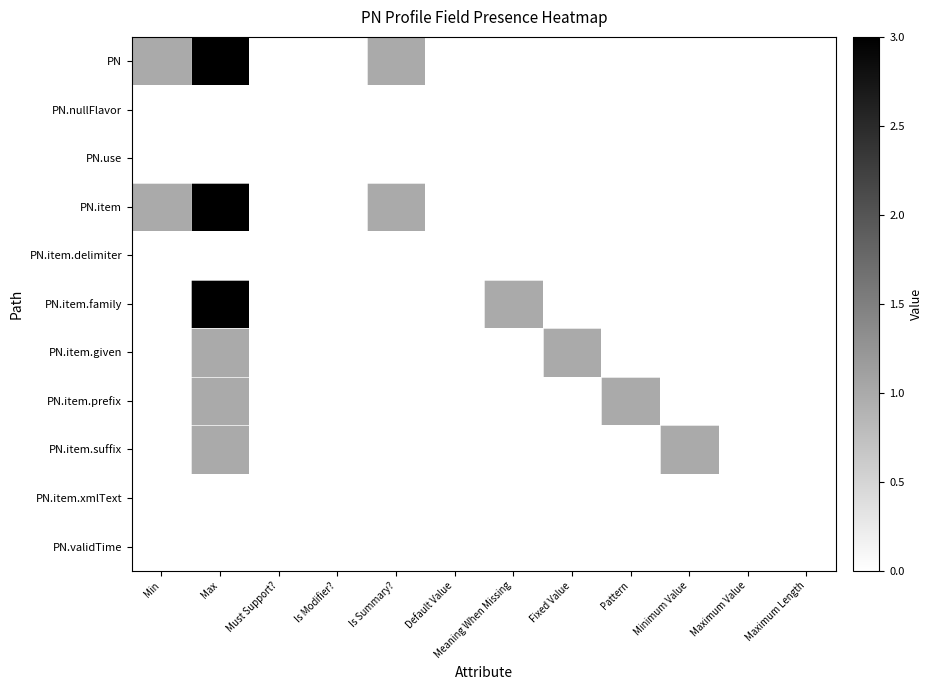

Which series has the largest range (max minus min)?

PN